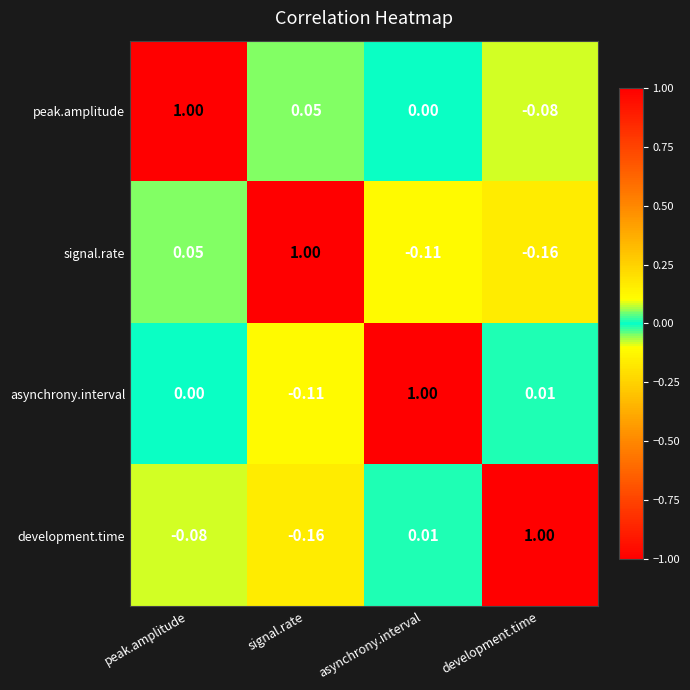

At which label is peak.amplitude closest to 0?

asynchrony.interval